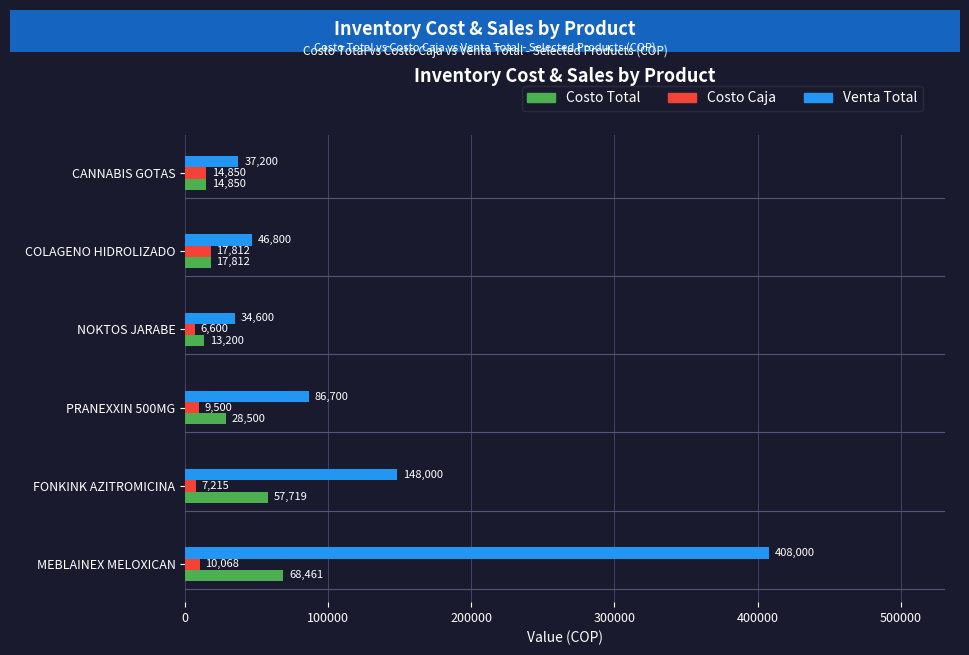

What is the sum of the Costo Total values at MEBLAINEX MELOXICAN and NOKTOS JARABE?

81661.0